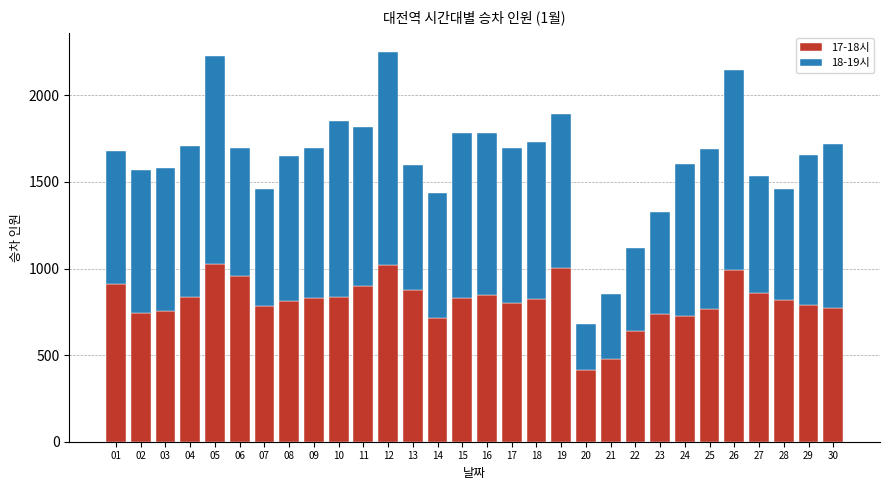

Does the chart contain stacked bars?

Yes